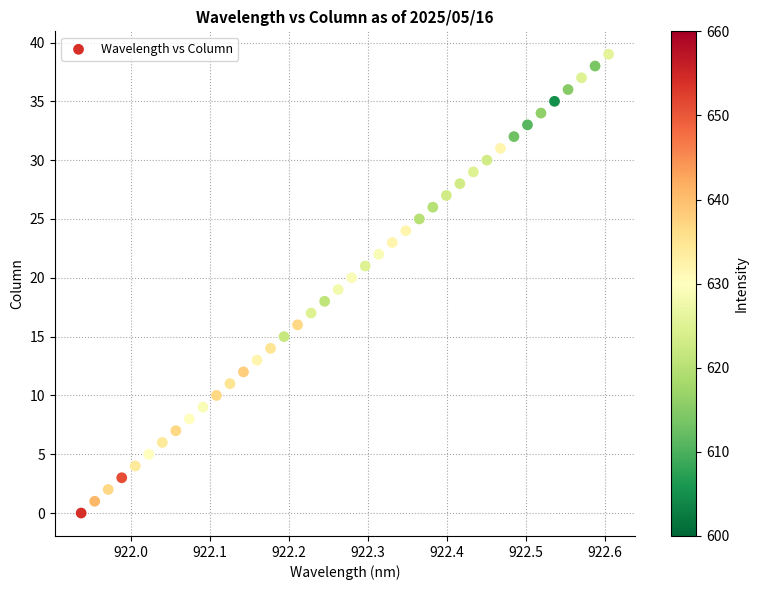

What is the range of Y values (max minus min)?

39